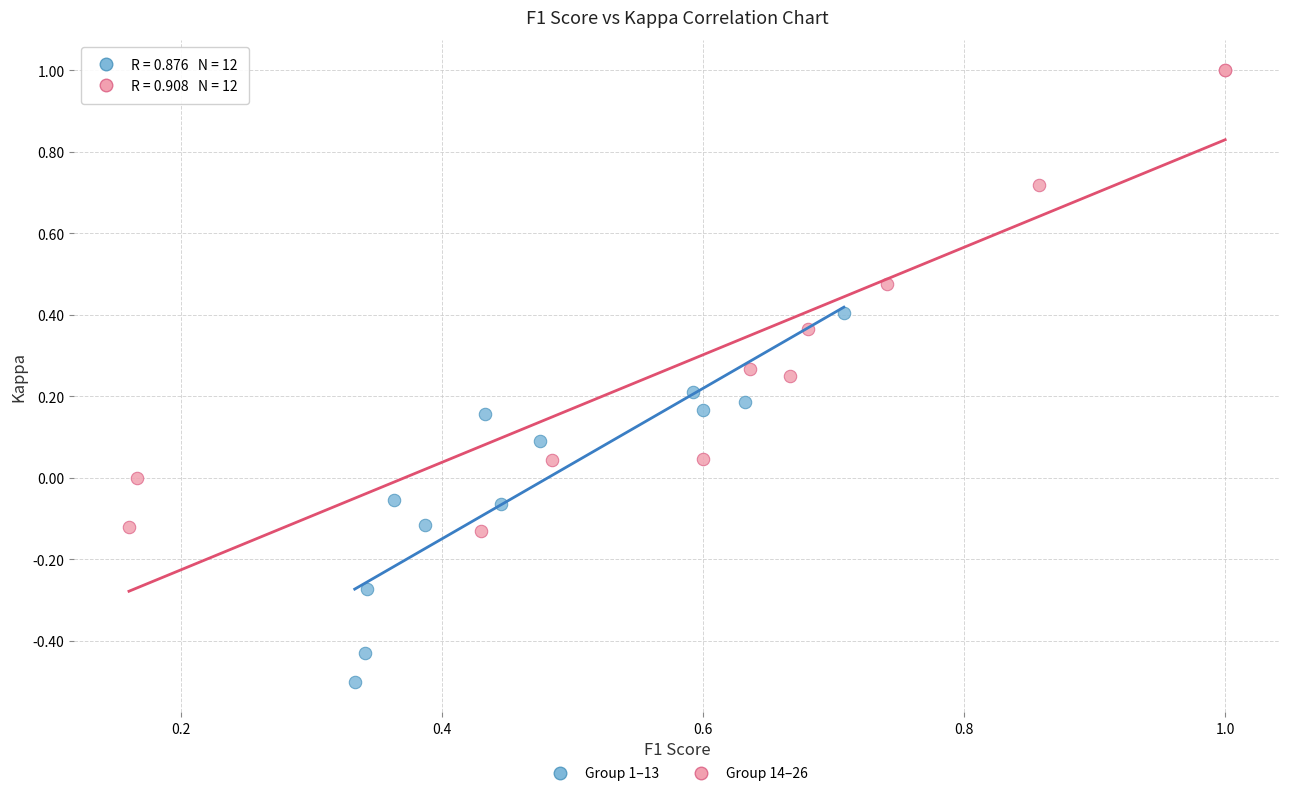

Which series has the largest Y range (max minus min)?

Group 14–26